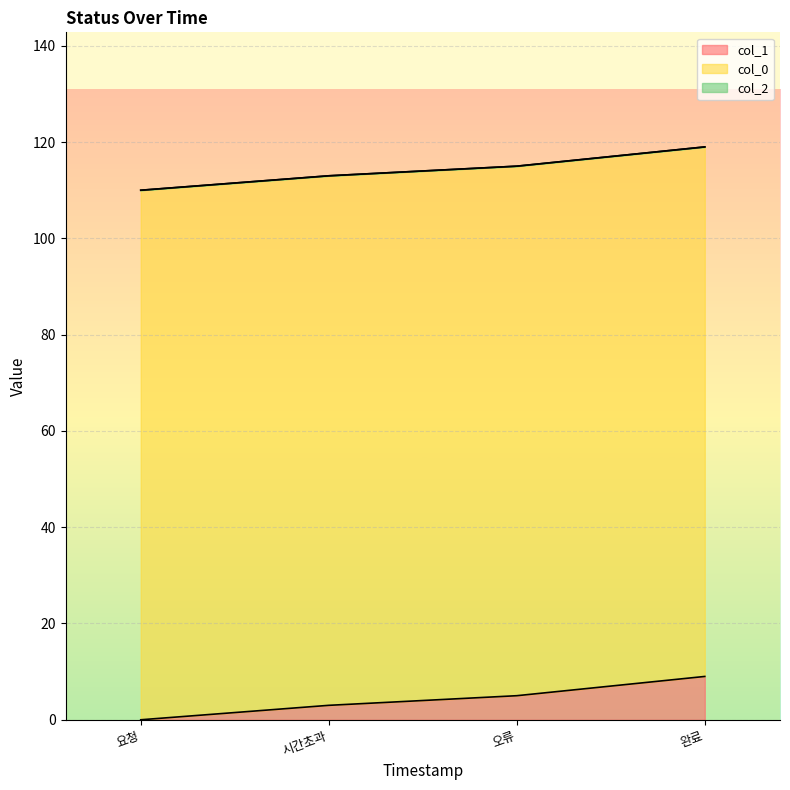

At how many categories does at least one series exceed 97?

4